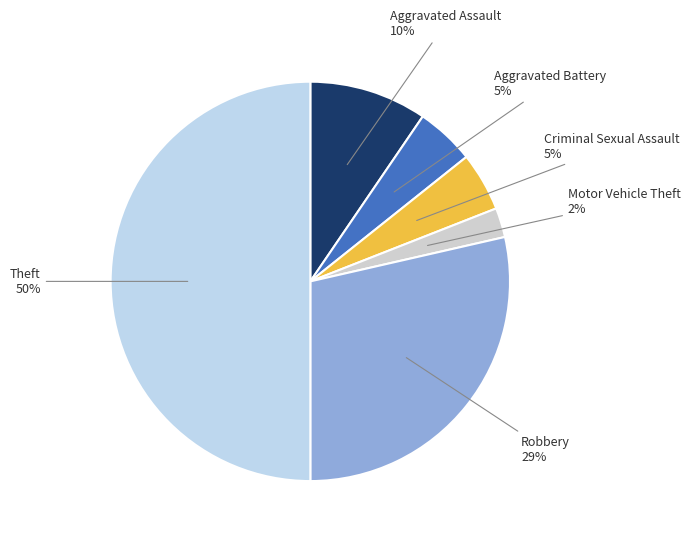

To the nearest percent, what percentage of the pie is Aggravated Battery?

5%